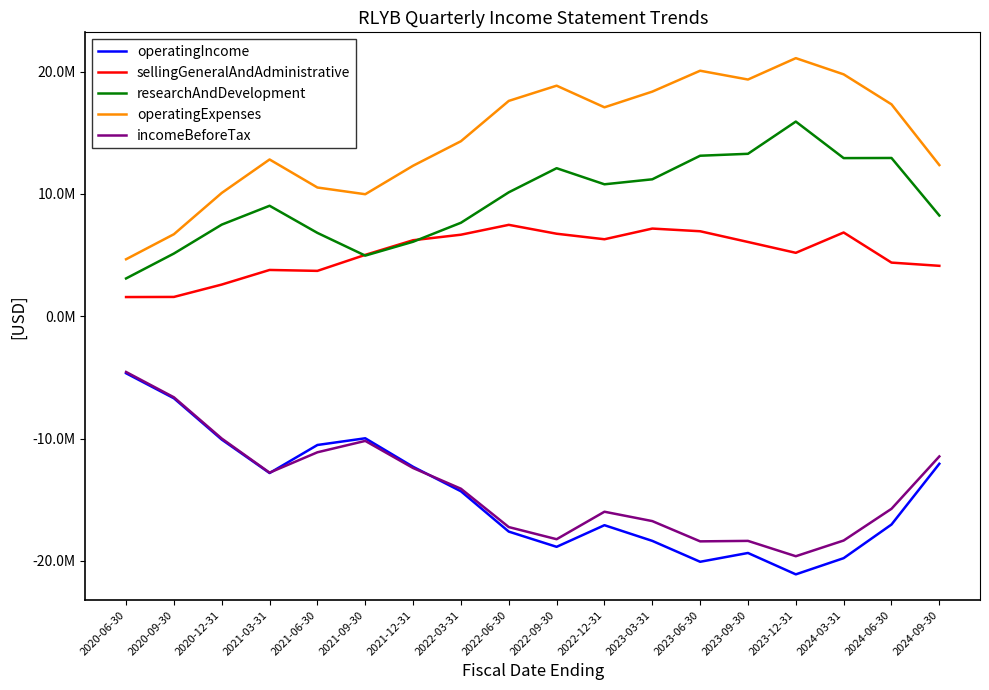

What is the difference between the maximum and minimum values in the sellingGeneralAndAdministrative series?

5907000